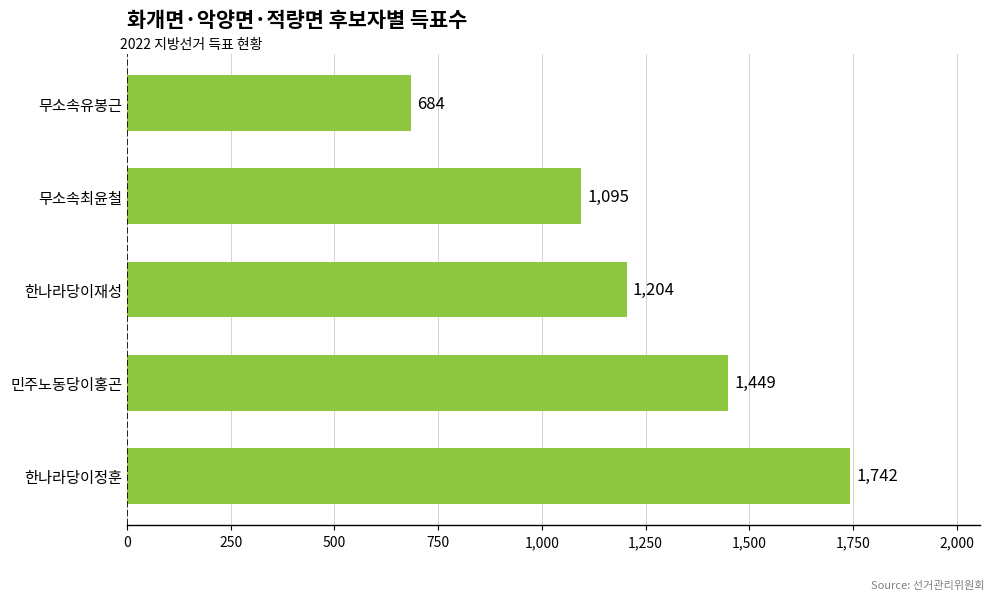

The value at 민주노동당이홍곤 is 2562. True or false?

False